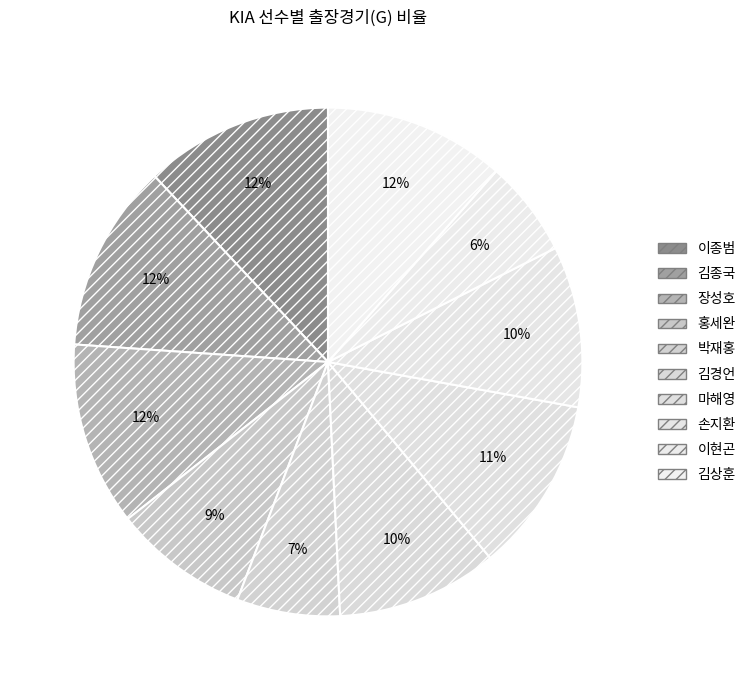

Approximately how many times larger is the value at 이종범 compared to 박재홍?

1.8